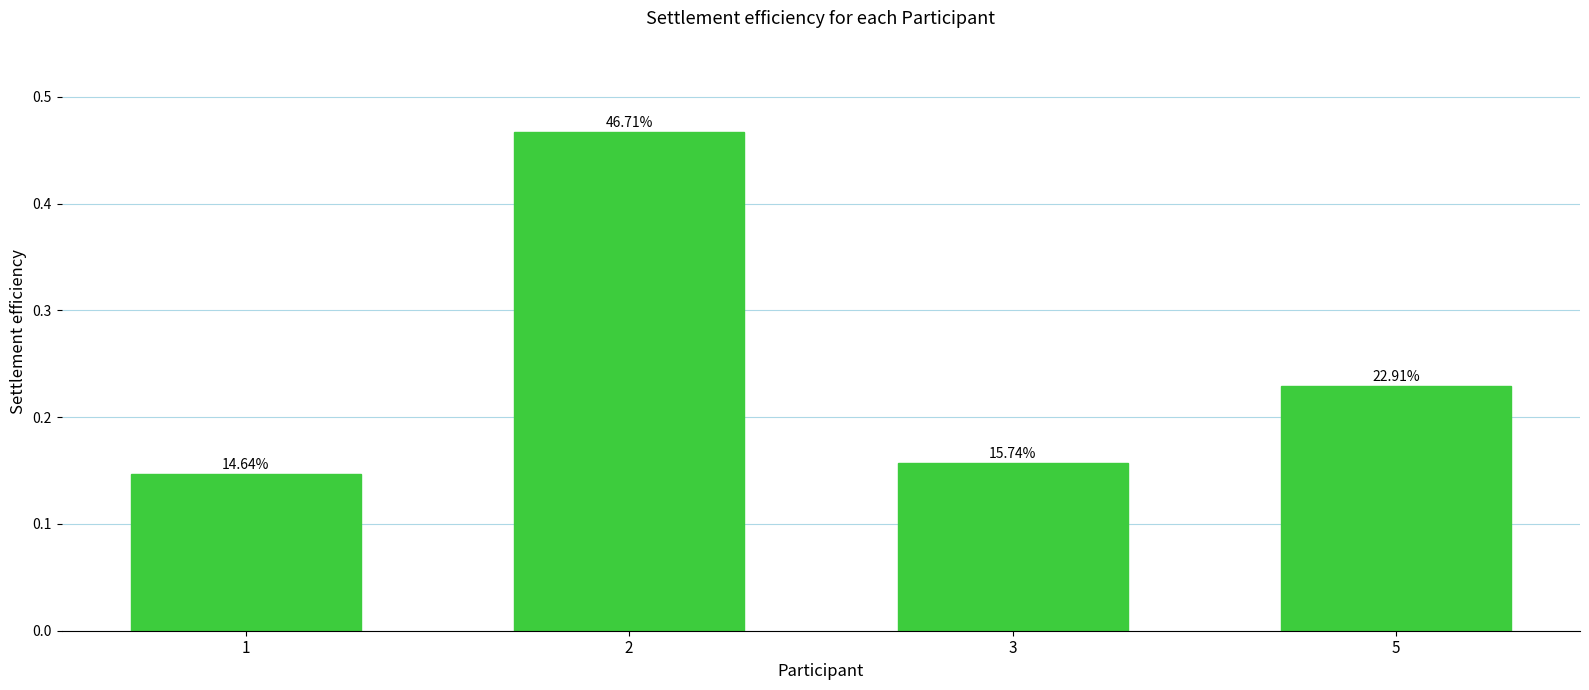

The chart shows a value of 0.3 at 5. True or false?

False